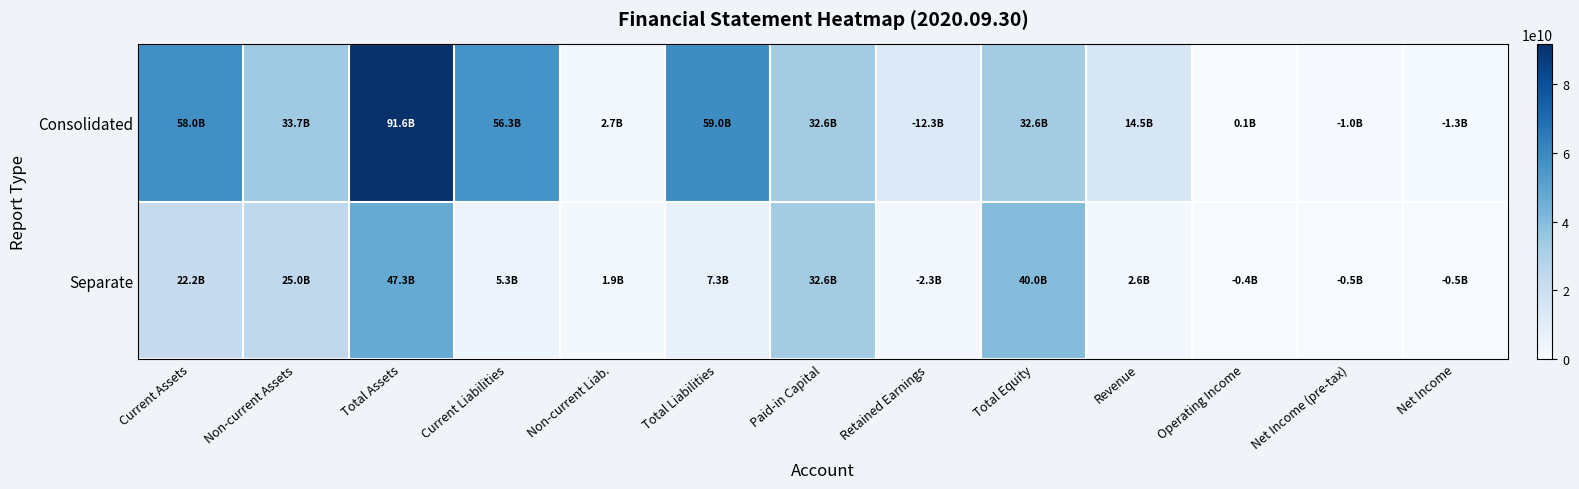

Rank the series at Total Equity from highest to lowest value.

Separate, Consolidated